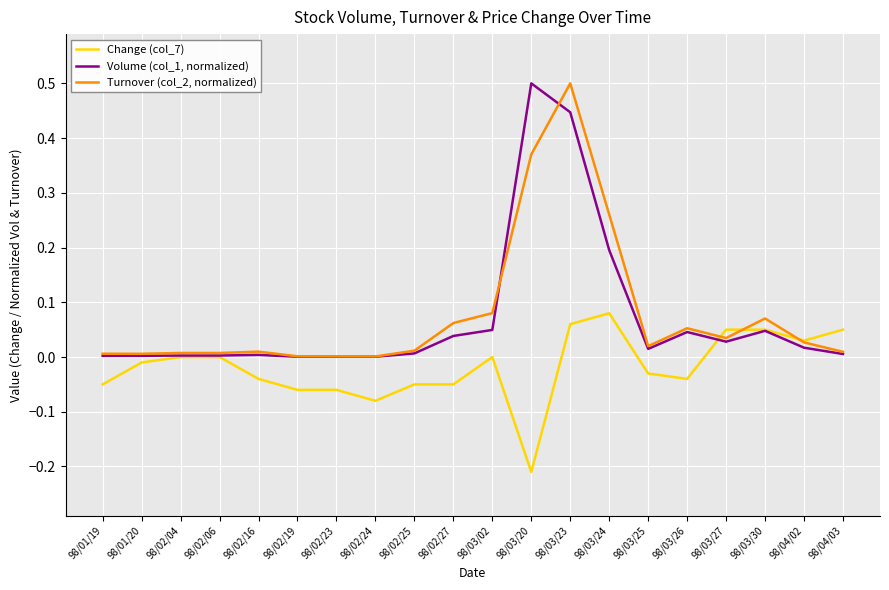

At which category is the sum across all series the highest?

98/03/23